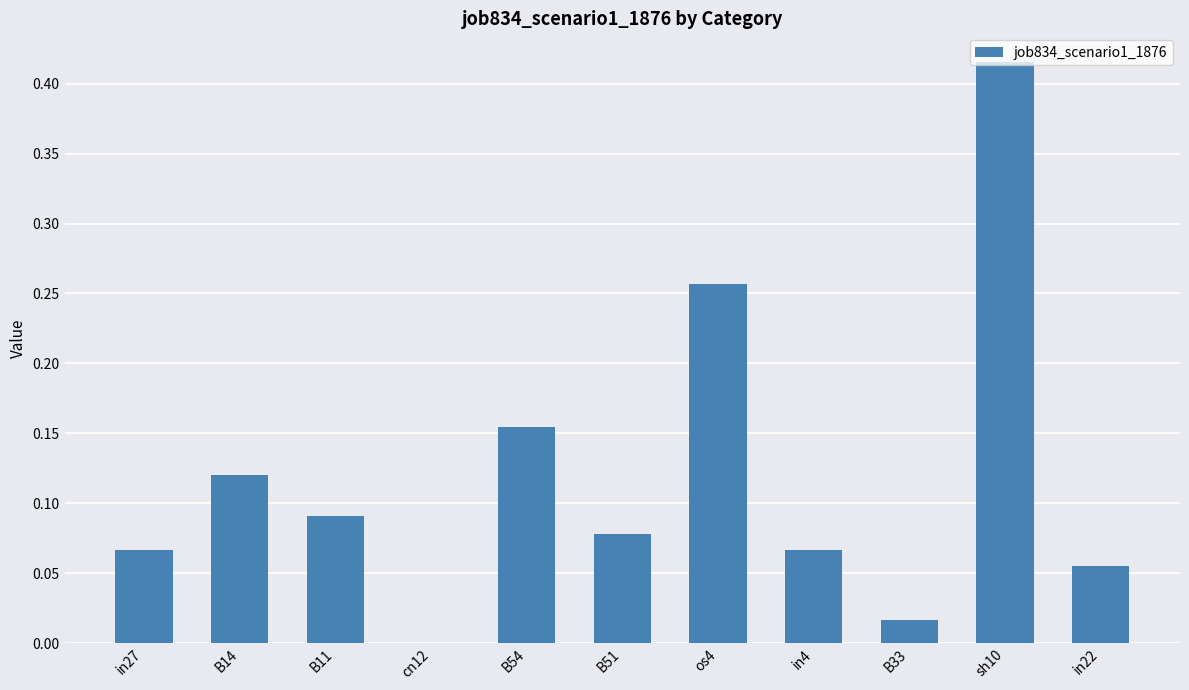

Which has a higher value, B14 or B11?

B14